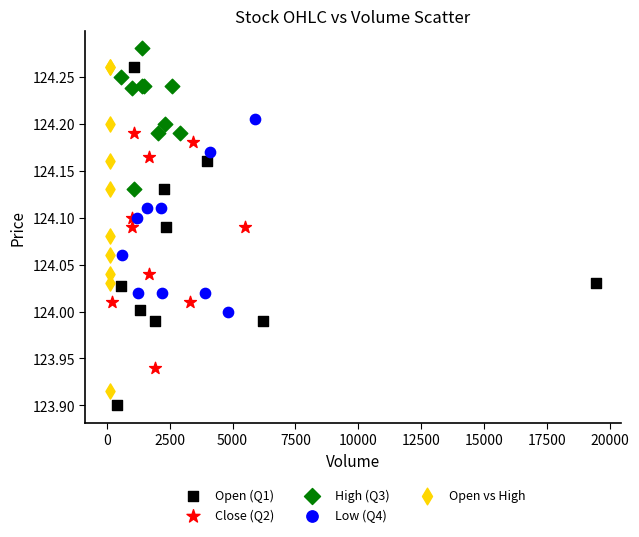

Which series reaches the maximum Y coordinate?

High (Q3)